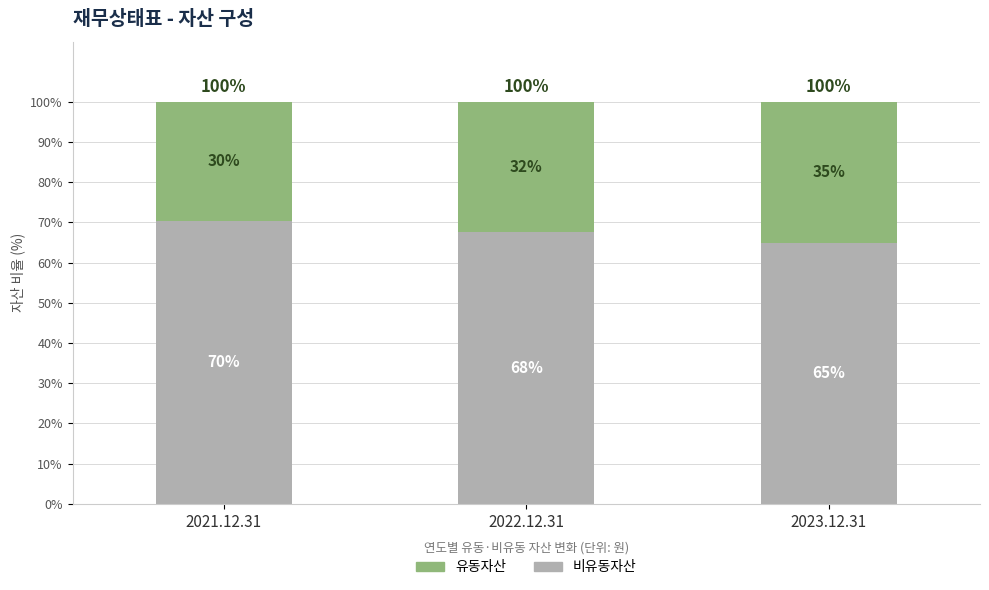

What is the total value across all series at 2022.12.31?

100.0